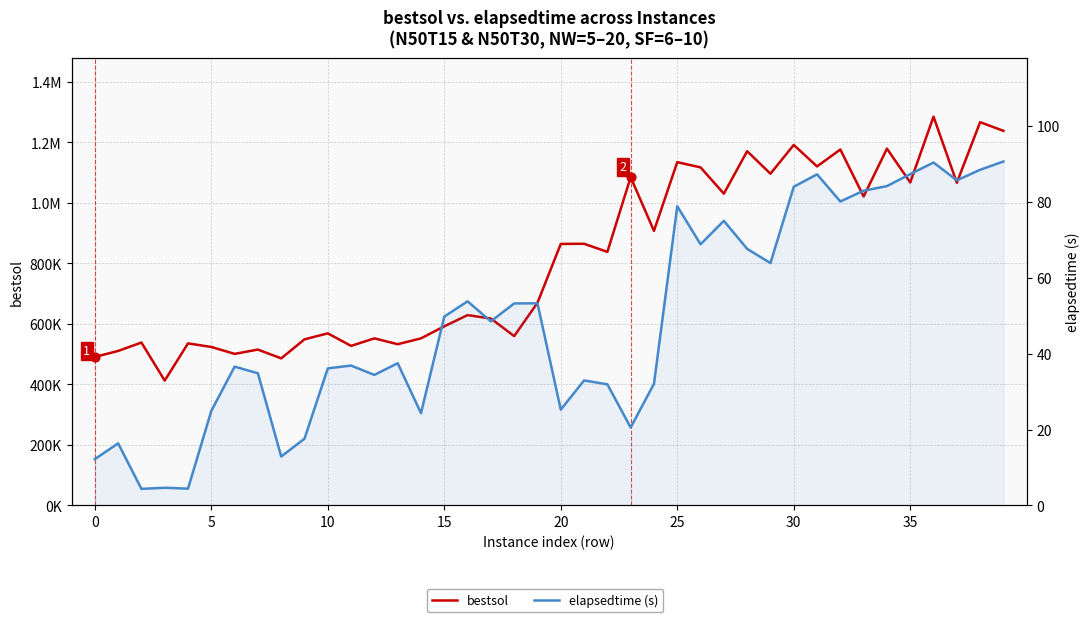

Which series reaches the maximum Y coordinate?

bestsol